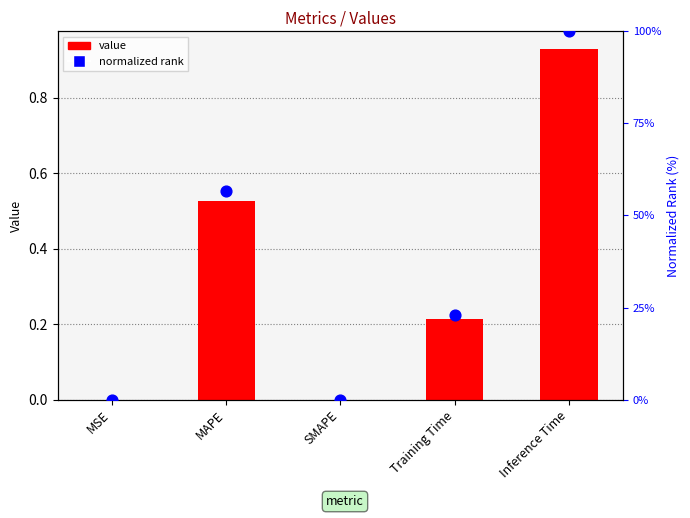

At how many categories does at least one series exceed 17?

3